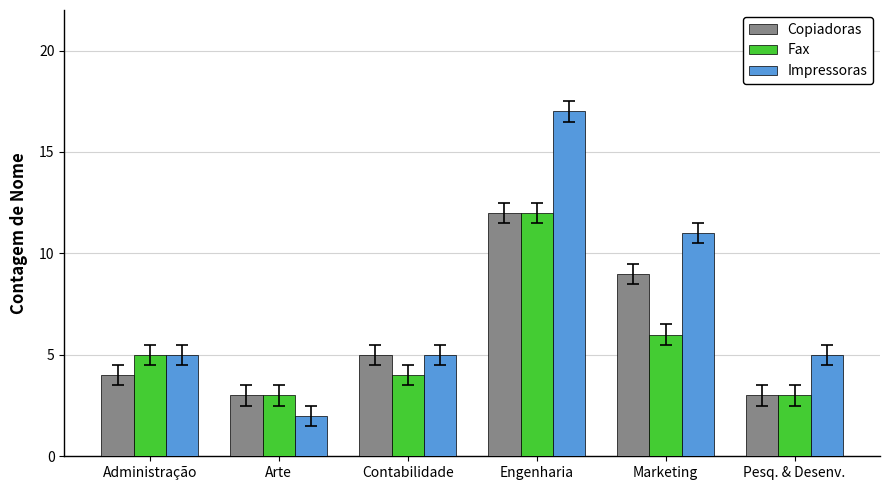

What is the maximum value for Fax?

12